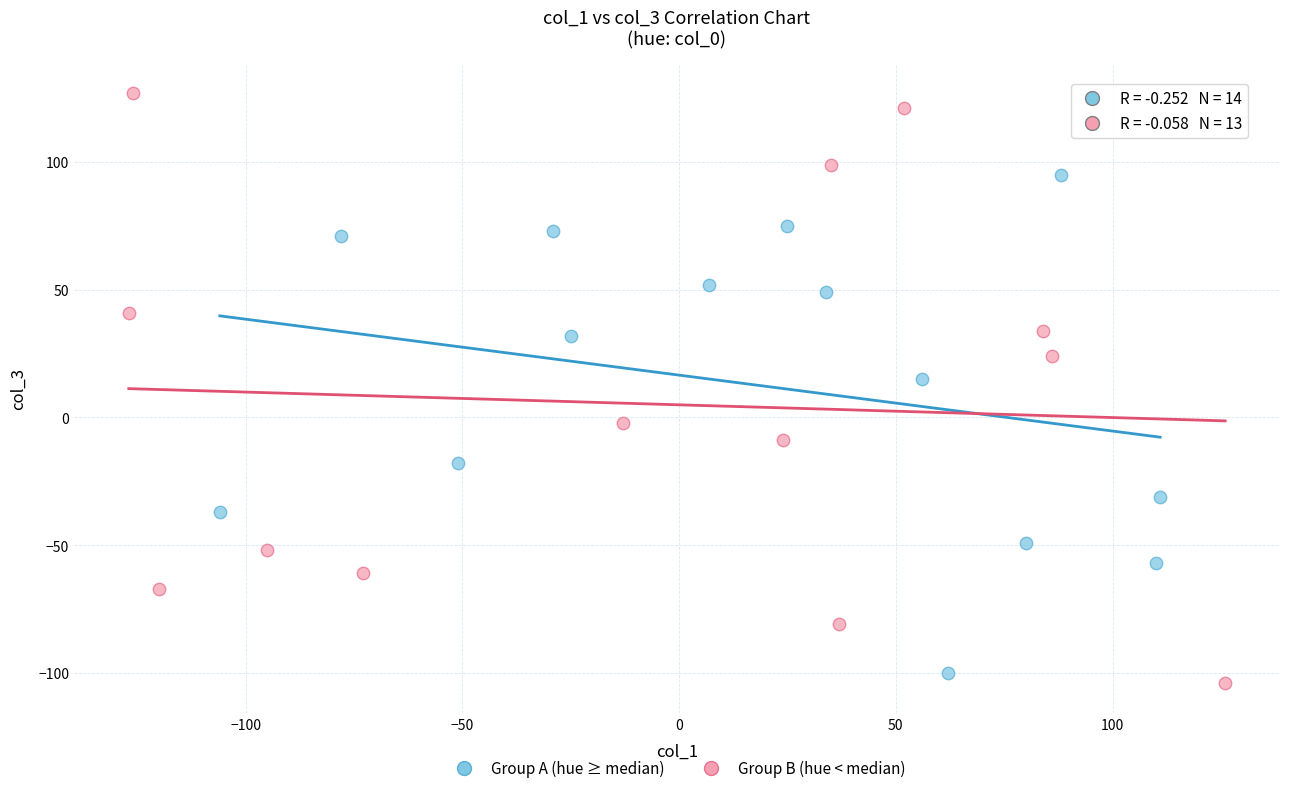

Which series has the widest spread of Y values?

Group B (hue < median)